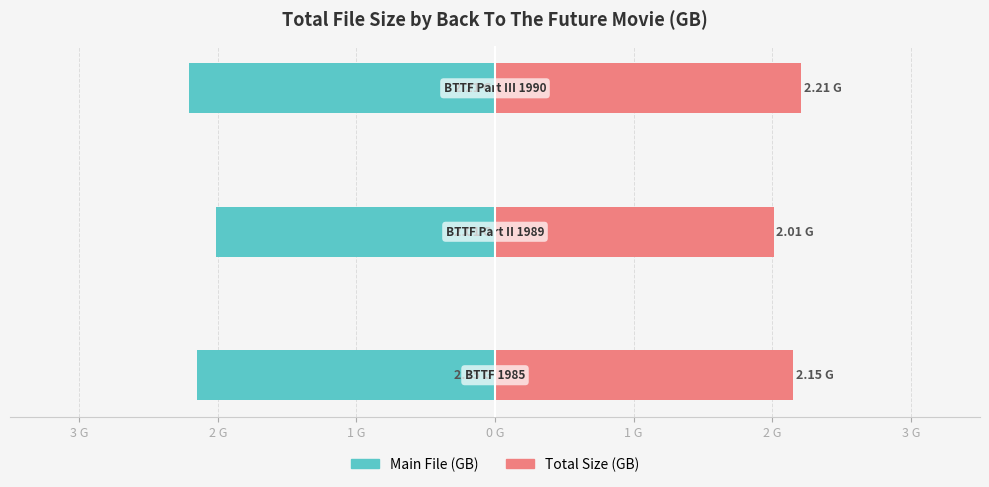

Is the value of Main File (GB) at 3 G greater than the value of Total Size (GB) at 2 G?

No